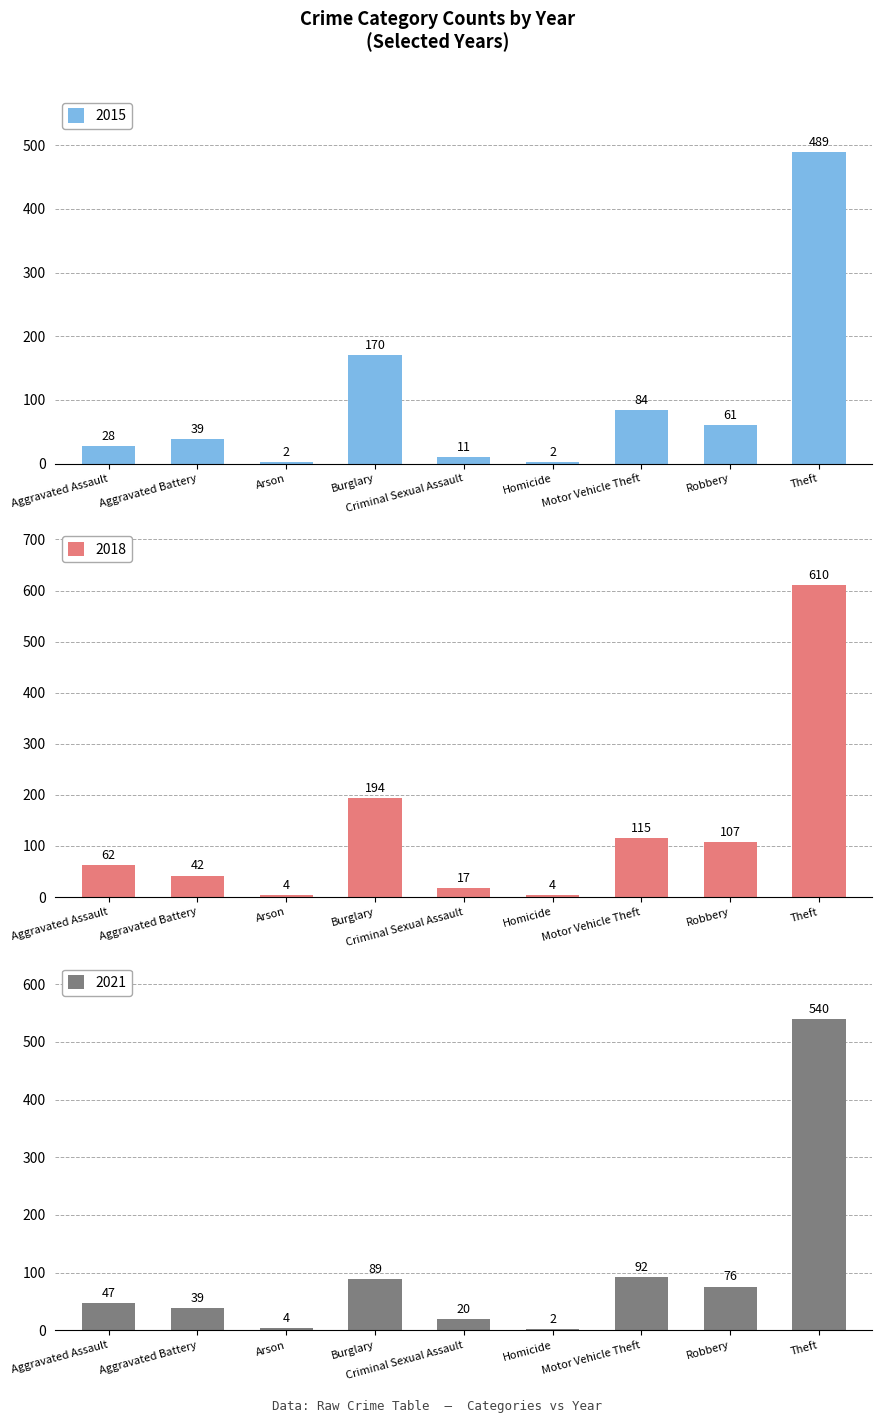

What is the value of the 2021 bar at the 9th from the left?

540